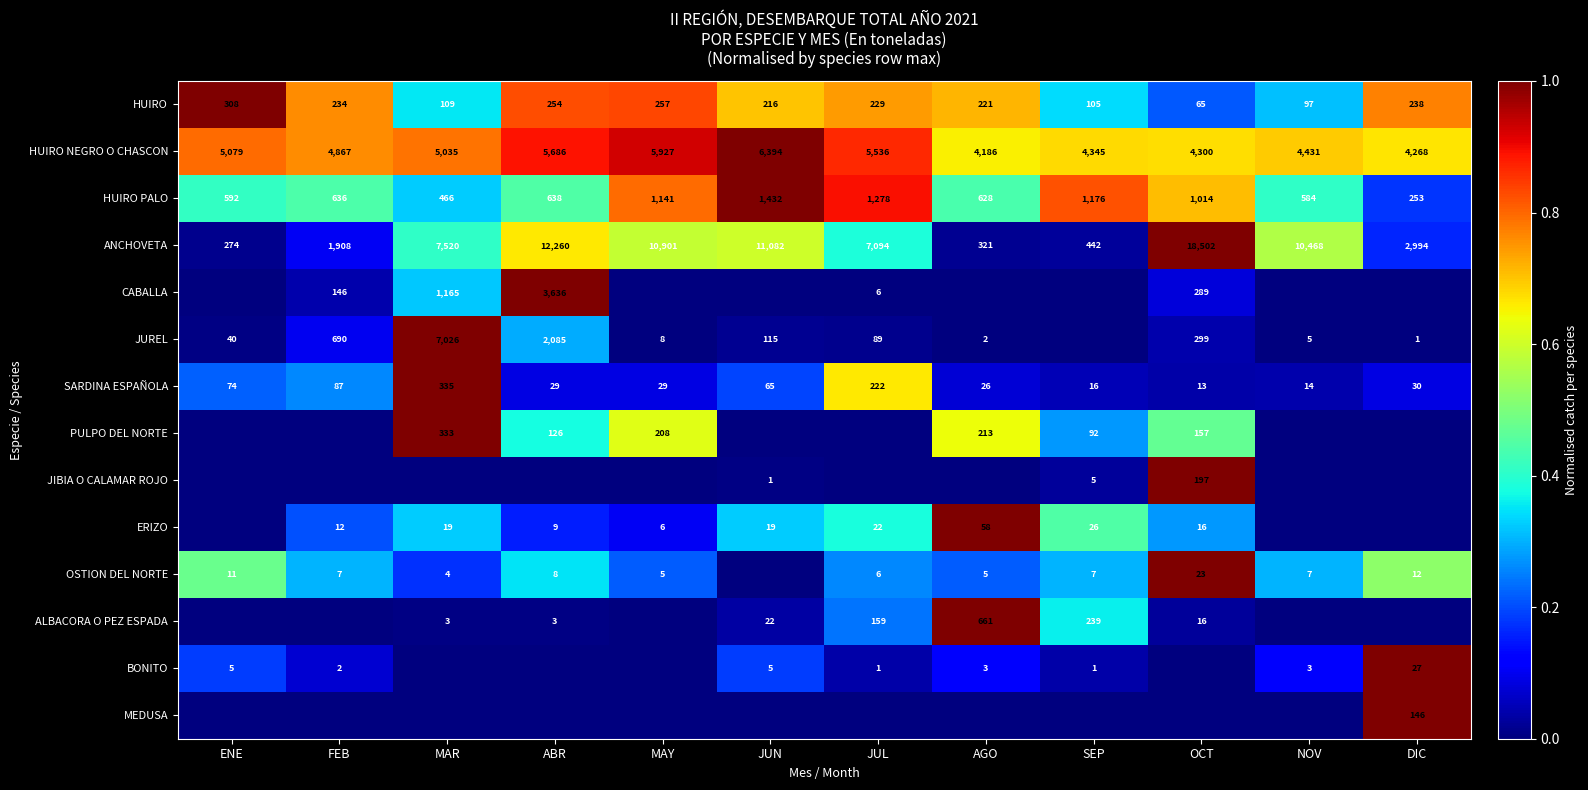

Where is ANCHOVETA nearest to the value 9388?

NOV